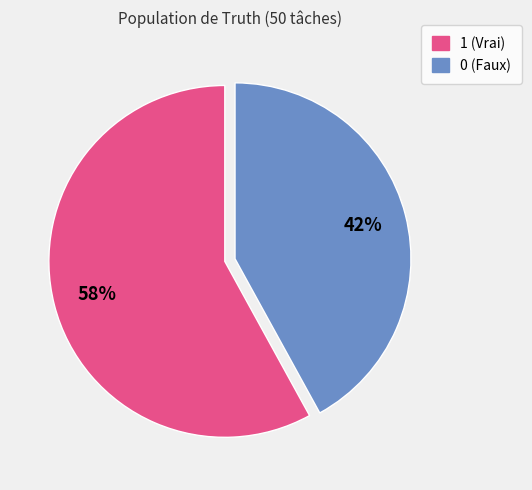

Is there a majority slice in this chart?

Yes